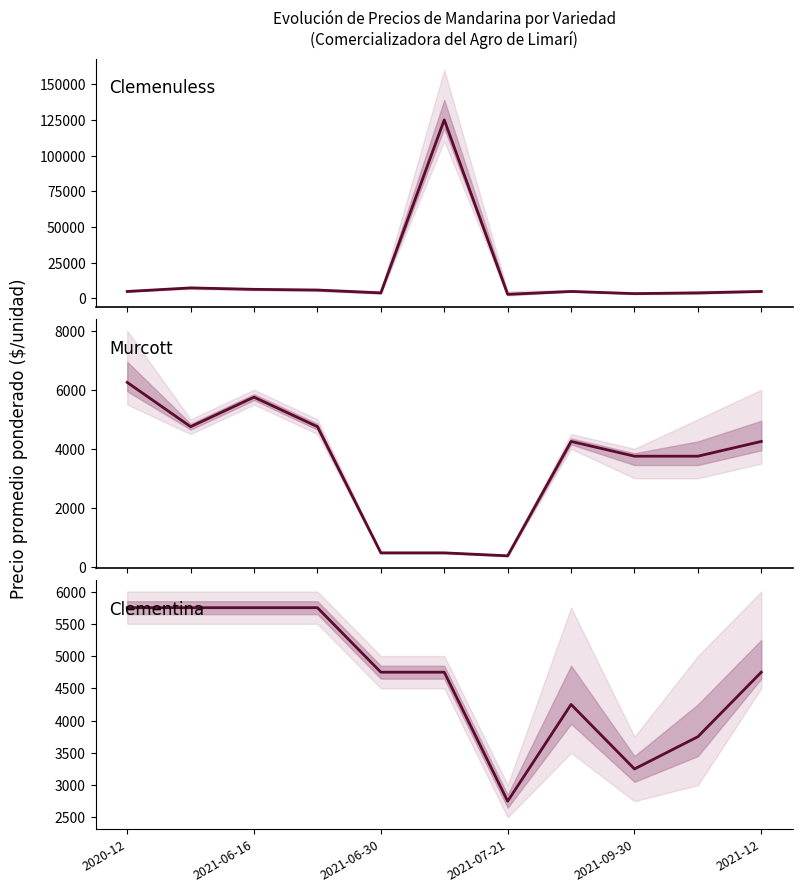

What is the greatest value displayed?

125000